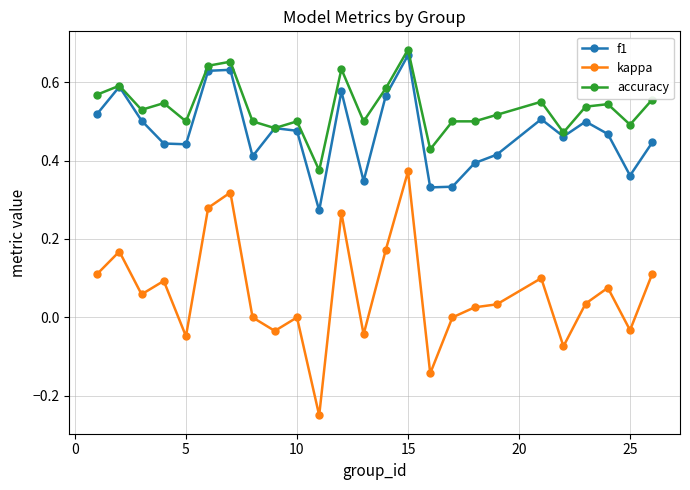

Which series has the largest total across all categories?

accuracy